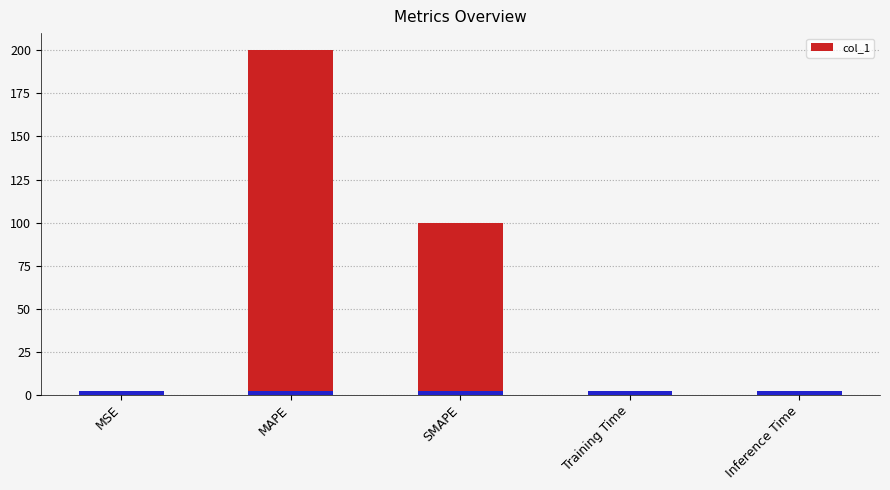

Which category has the highest value across all series?

MAPE